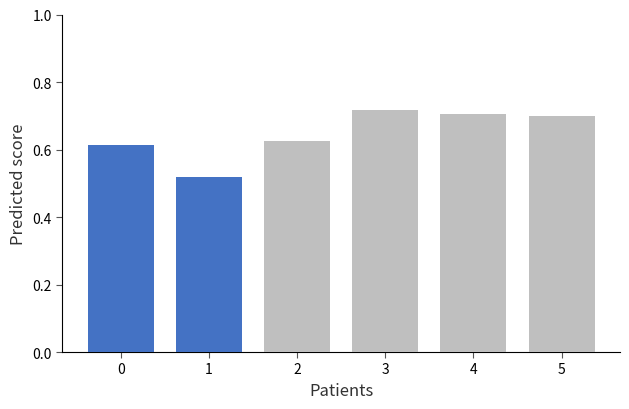

How many values are between 0 and 1?

6